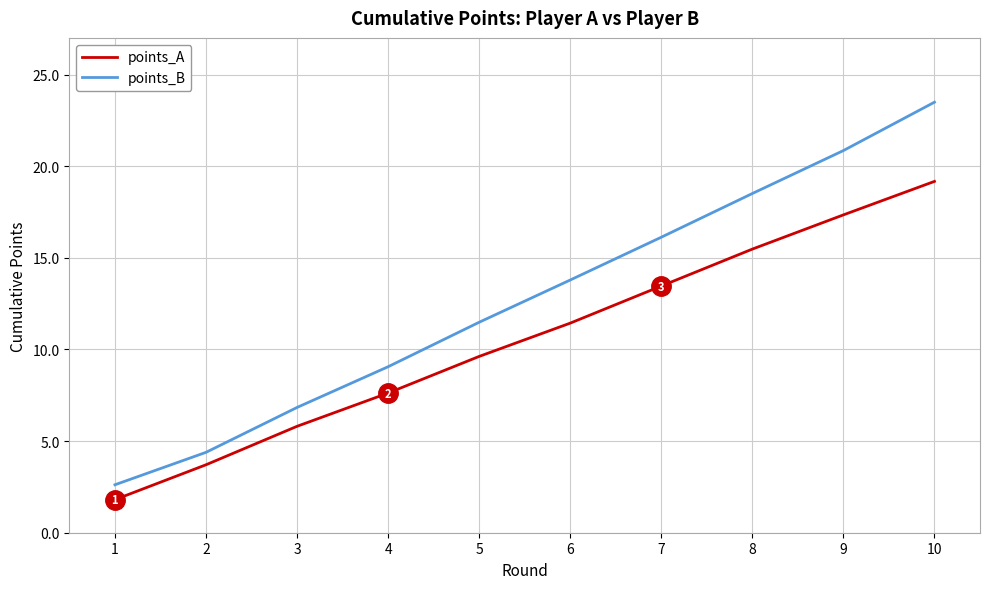

Rank the series at 5 from highest to lowest value.

points_B, points_A